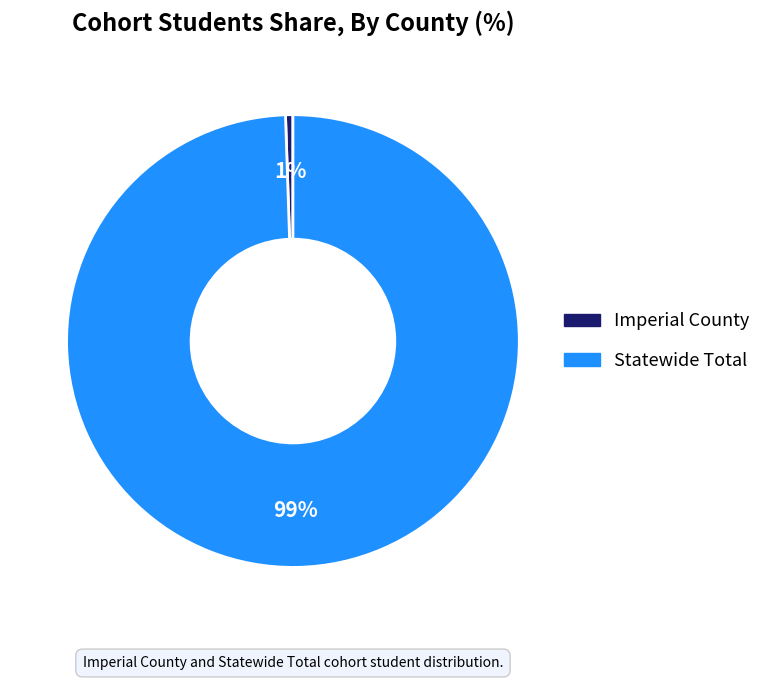

To the nearest percent, what portion does Imperial County represent?

1%